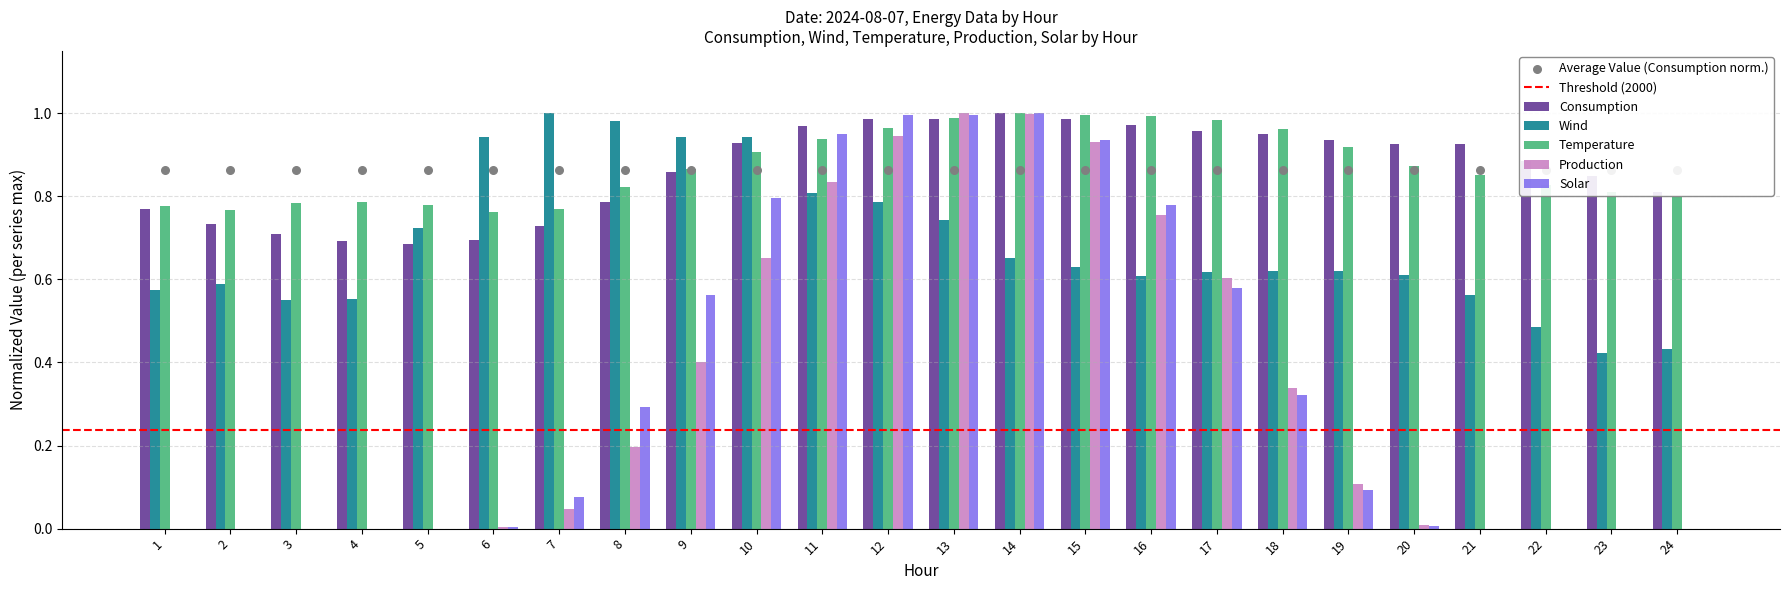

Which series reaches the minimum Y coordinate?

Production